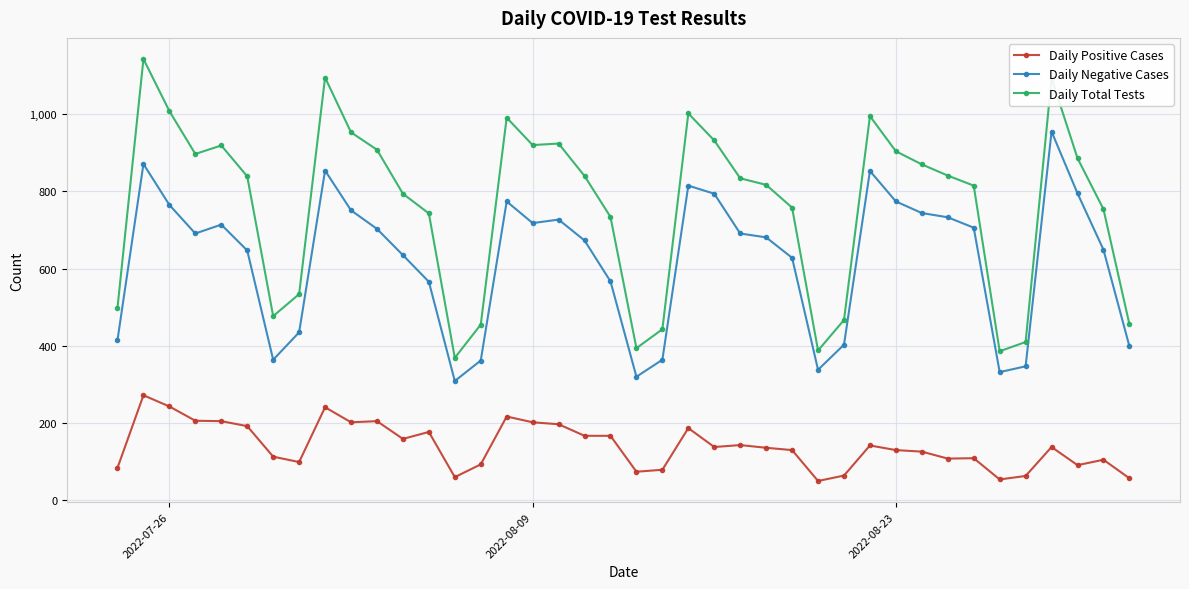

Rank the series by their maximum value, from highest to lowest.

Daily Total Tests, Daily Negative Cases, Daily Positive Cases